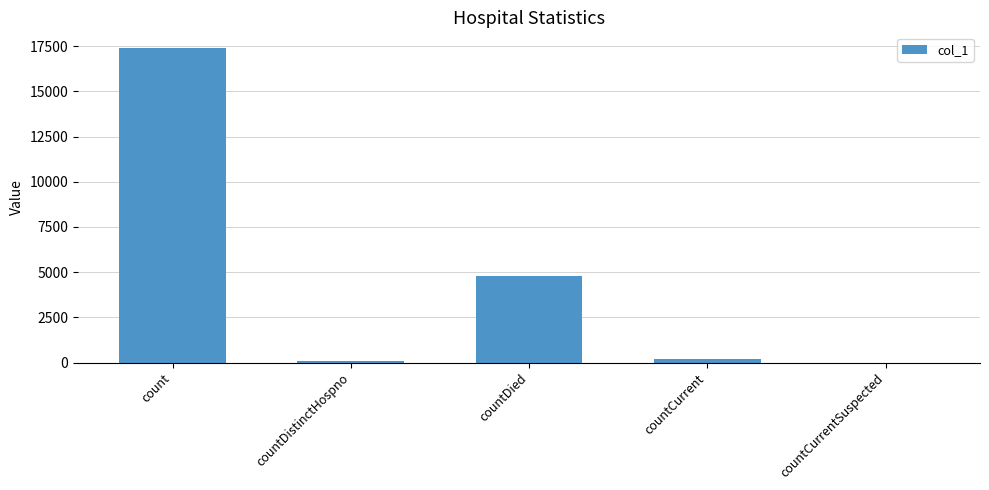

Is it true that the value at countCurrentSuspected is 9513?

False